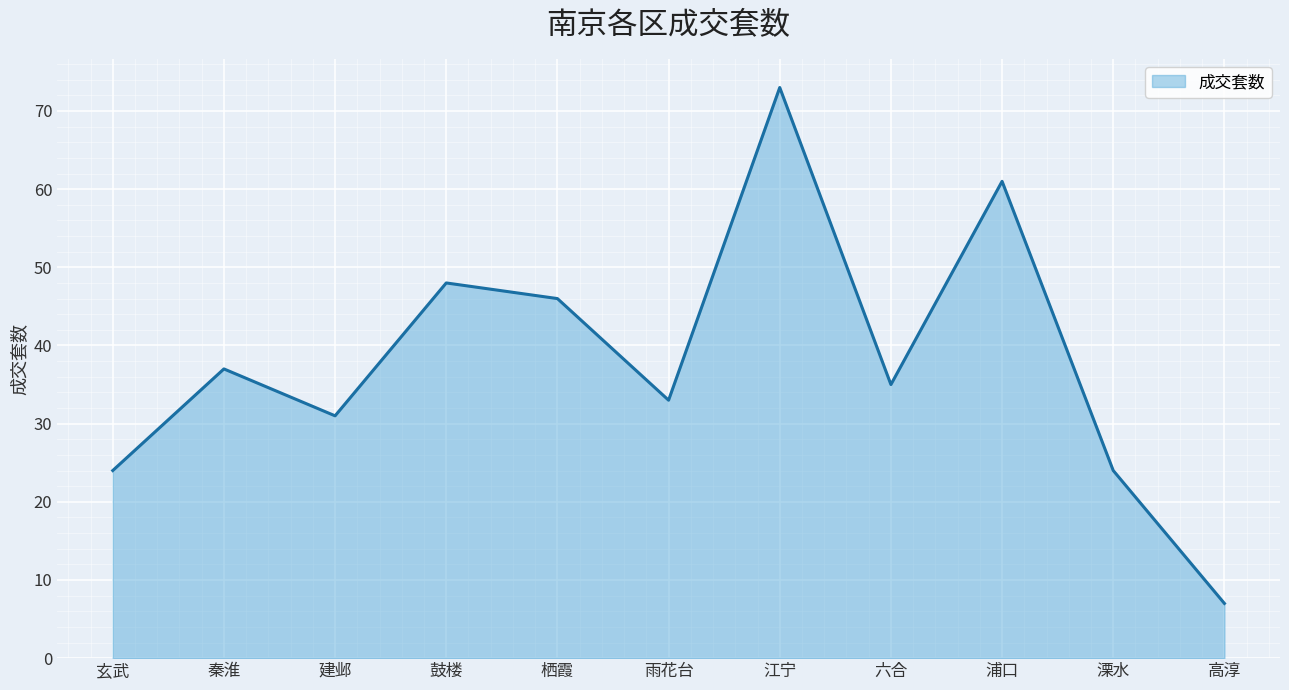

What is the ratio of the value at 高淳 to the value at 六合?

0.2